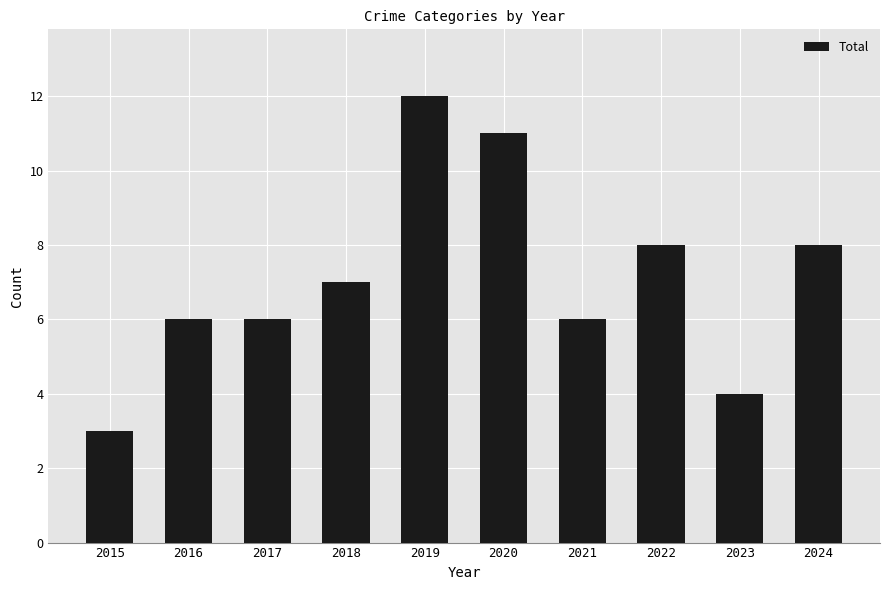

At which label is the value closest to 7?

2018